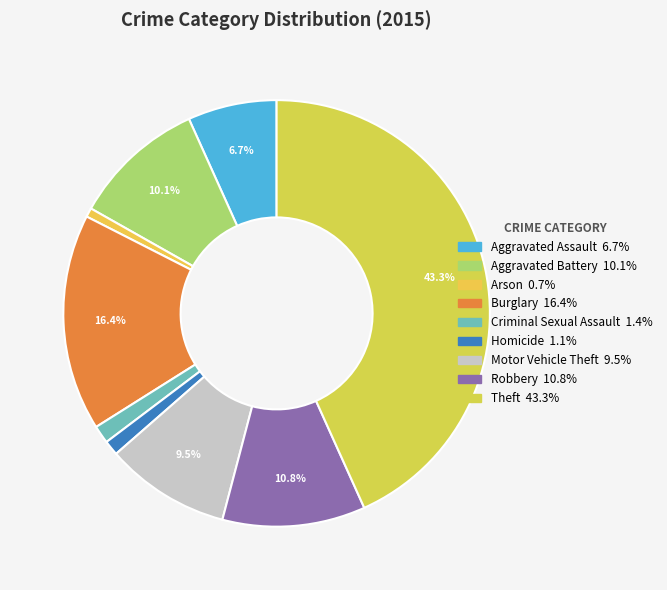

How many slices are in this pie chart?

9